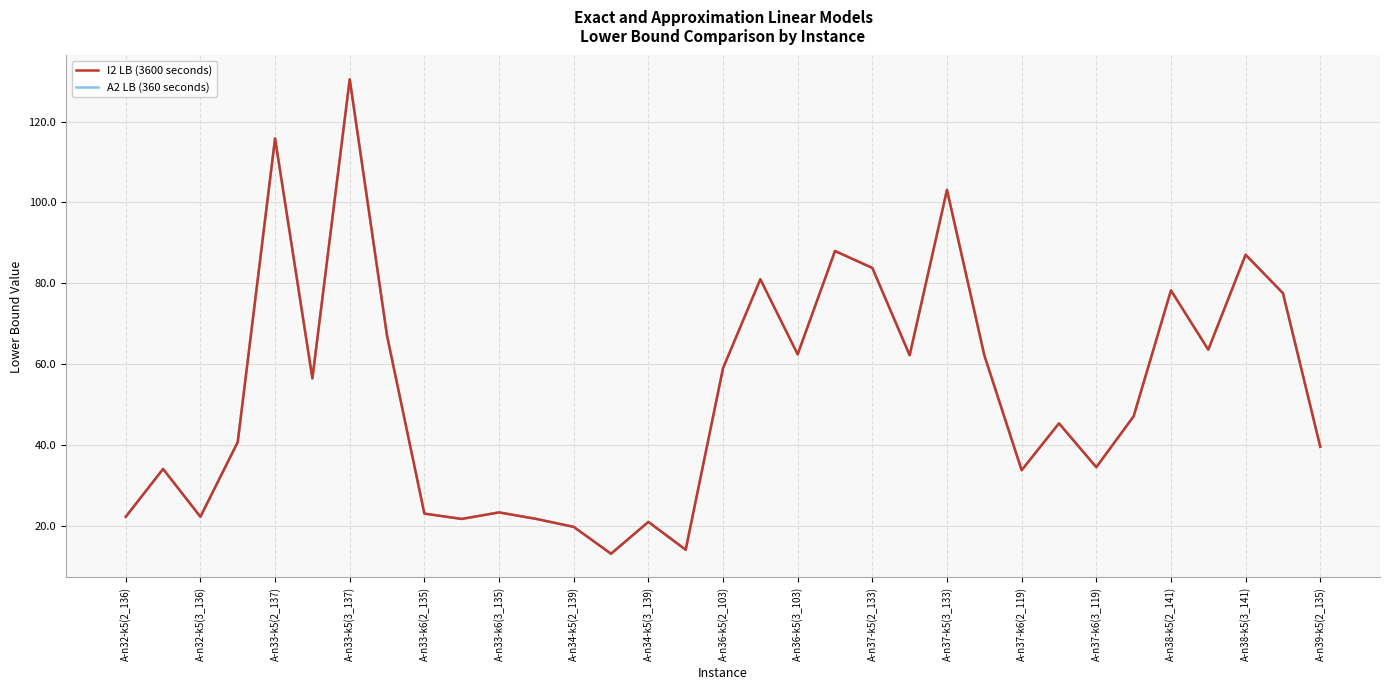

True or false: I2 LB (3600 seconds) has more than 0 interior local peaks.

True